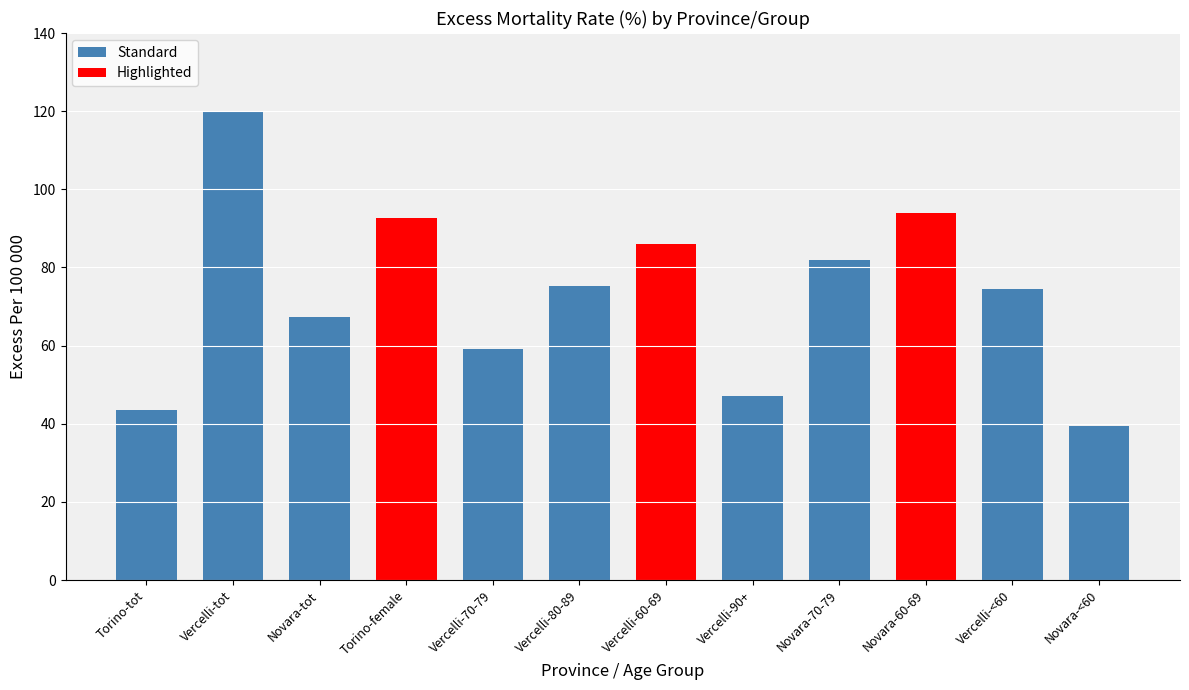

What is the greatest value displayed?

119.7